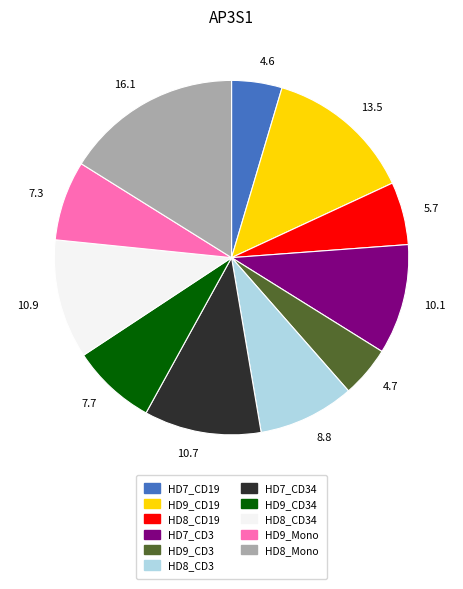

What is the ratio of the value at HD8_Mono to the value at HD8_CD19?

2.8